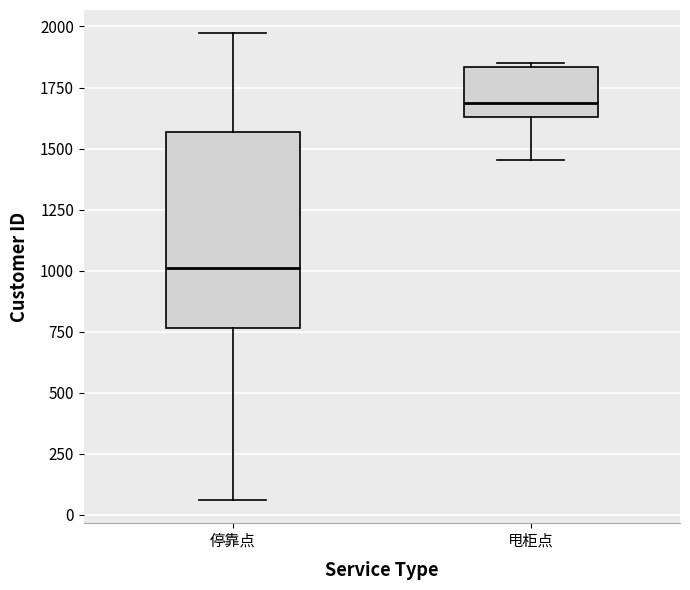

Reading left to right, read every box against the y-axis: the position of its median line, the range the box covers, and the ends of its whiskers. The values are not printed on the chart, so give them approximately, as read against the axis.

停靠点: median 1000, box 750 to 1550, whiskers 50 to 1950
甩柜点: median 1700, box 1650 to 1850, whiskers 1450 to 1850 (just above the box's upper edge)